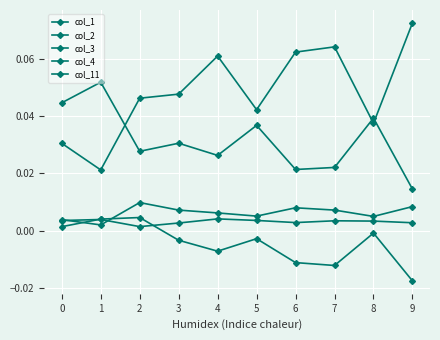

Does the chart have visible grid lines?

Yes